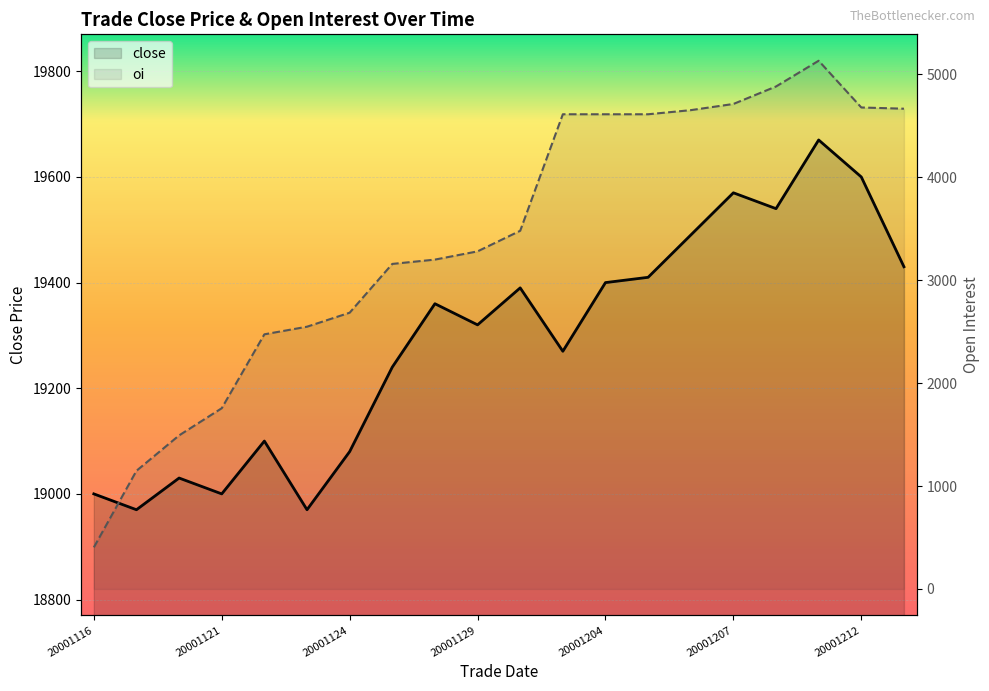

What is the difference between the maximum and minimum values in the oi series?

4728